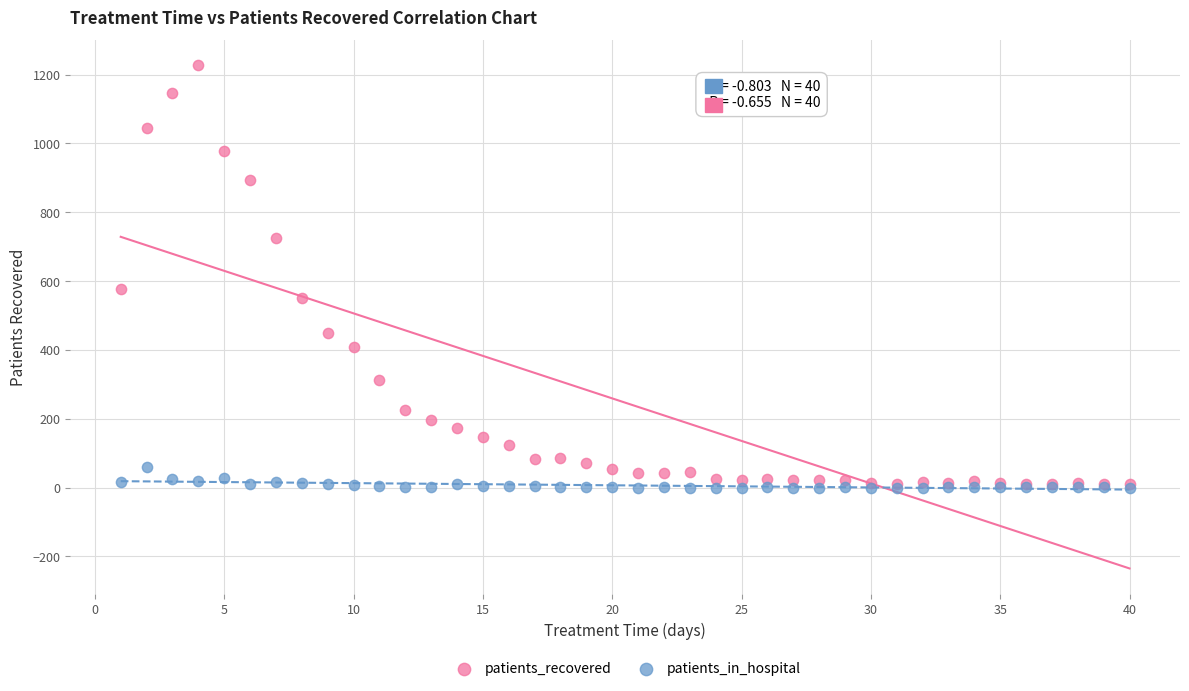

Across all series, what Y value is closest to 613?

578